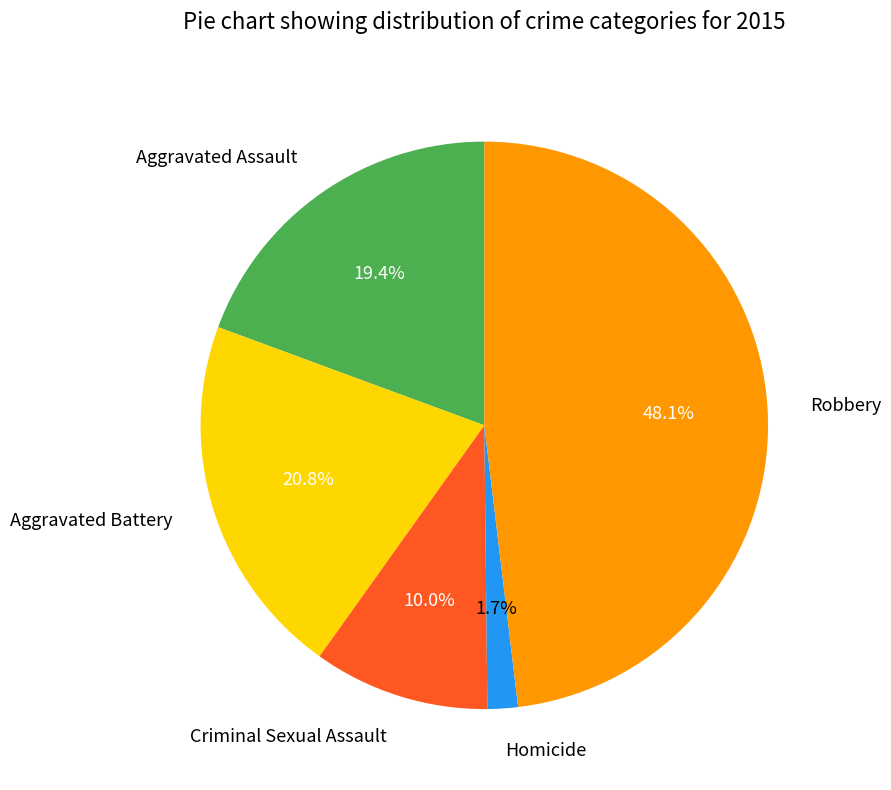

Rank the categories by value from highest to lowest.

Robbery, Aggravated Battery, Aggravated Assault, Criminal Sexual Assault, Homicide